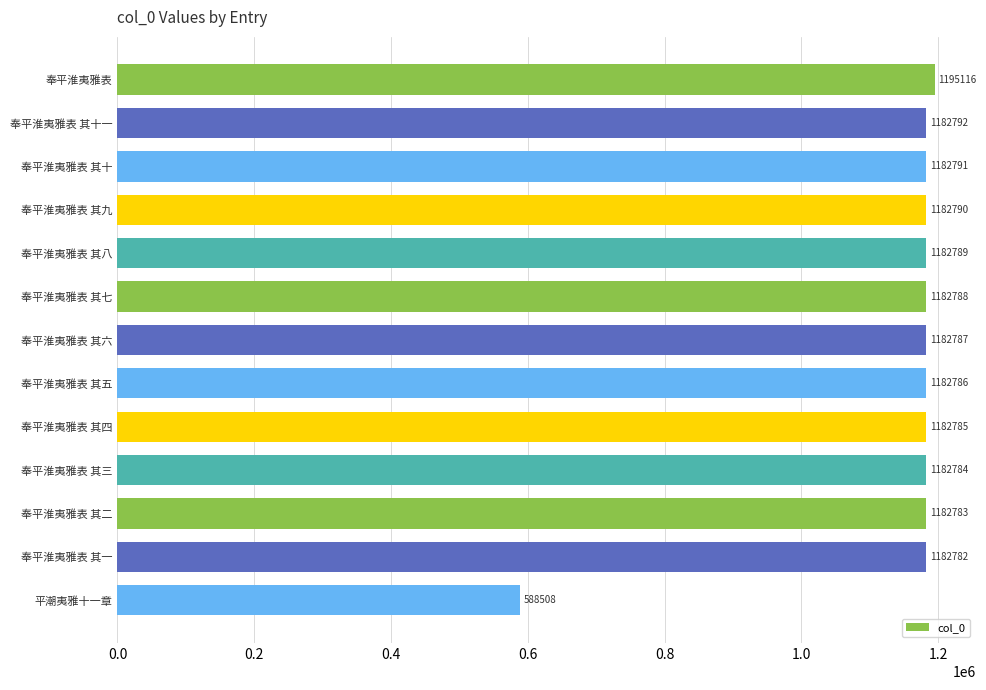

The value at 奉平淮夷雅表 其二 is 1182783. True or false?

True